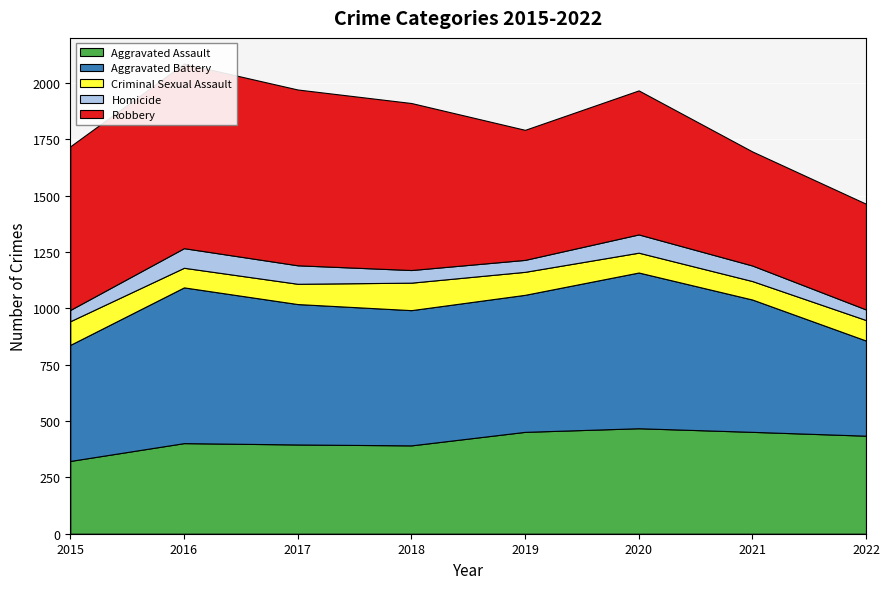

Reading left to right, transcribe all the data shown in this chart.

Aggravated Assault: 323	402	396	392	452	468	452	435
Aggravated Battery: 515	691	623	600	608	691	587	422
Criminal Sexual Assault: 105	87	90	122	102	88	82	91
Homicide: 50	87	82	56	53	81	69	47
Robbery: 726	819	780	741	577	639	506	469